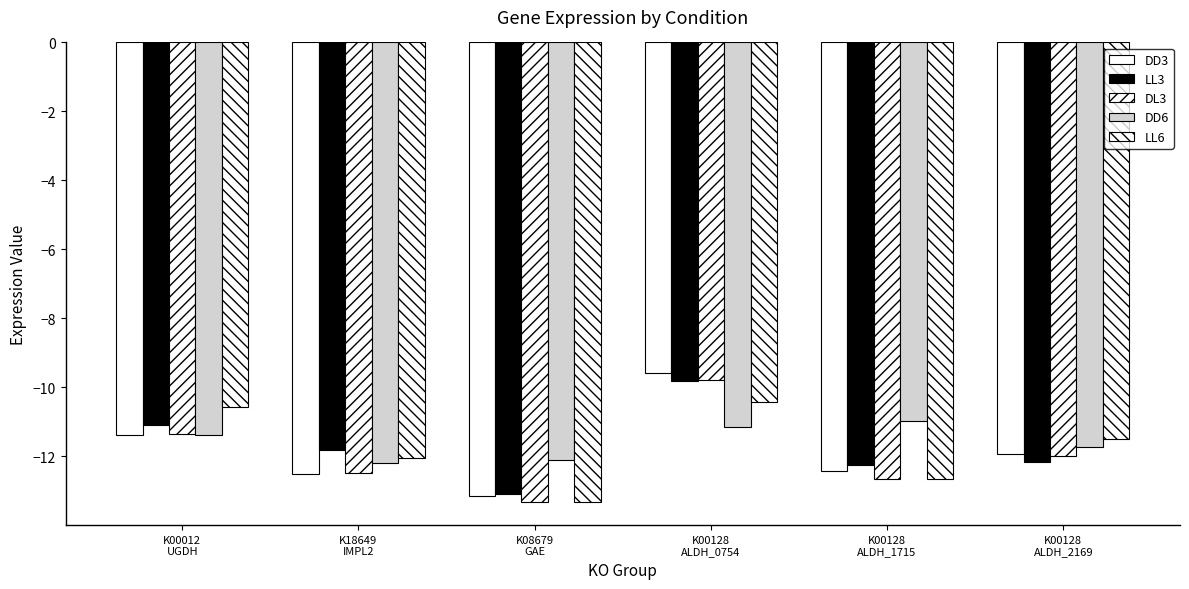

What is the label of the 2nd bar from the right?

K00128
ALDH_1715